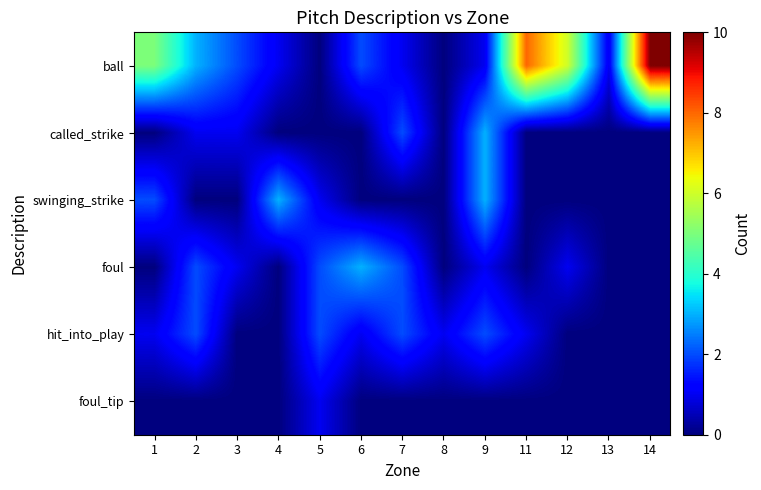

Which series has the largest range (max minus min)?

ball